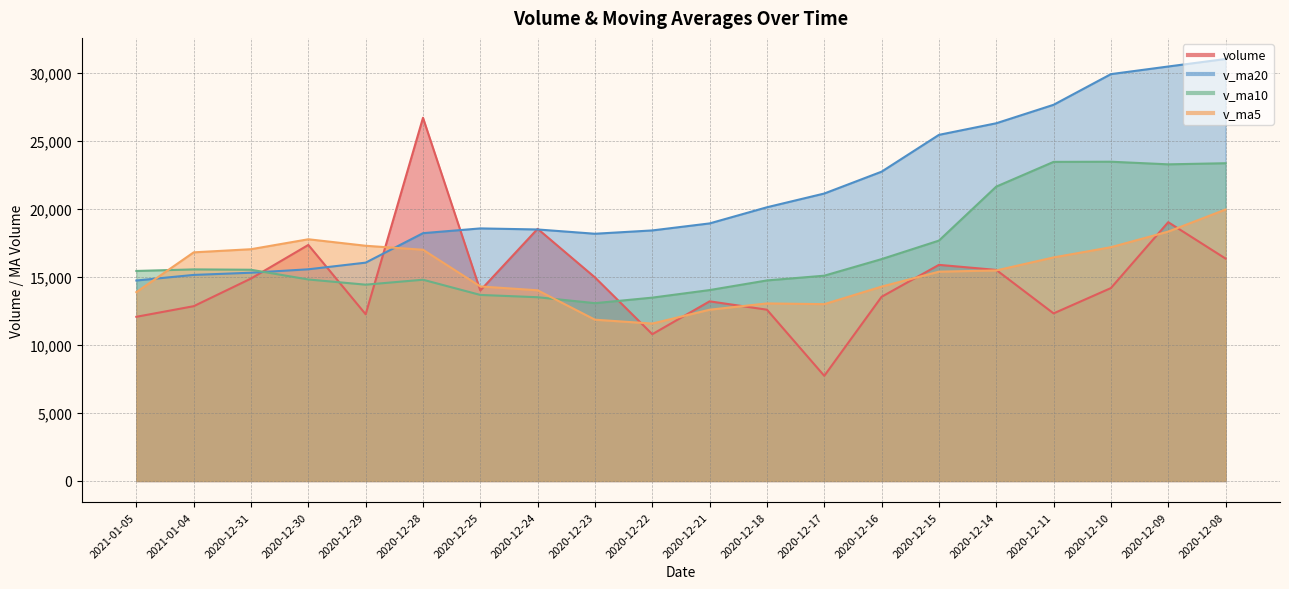

True or false: v_ma20 has more than 0 points higher than both neighbors.

True